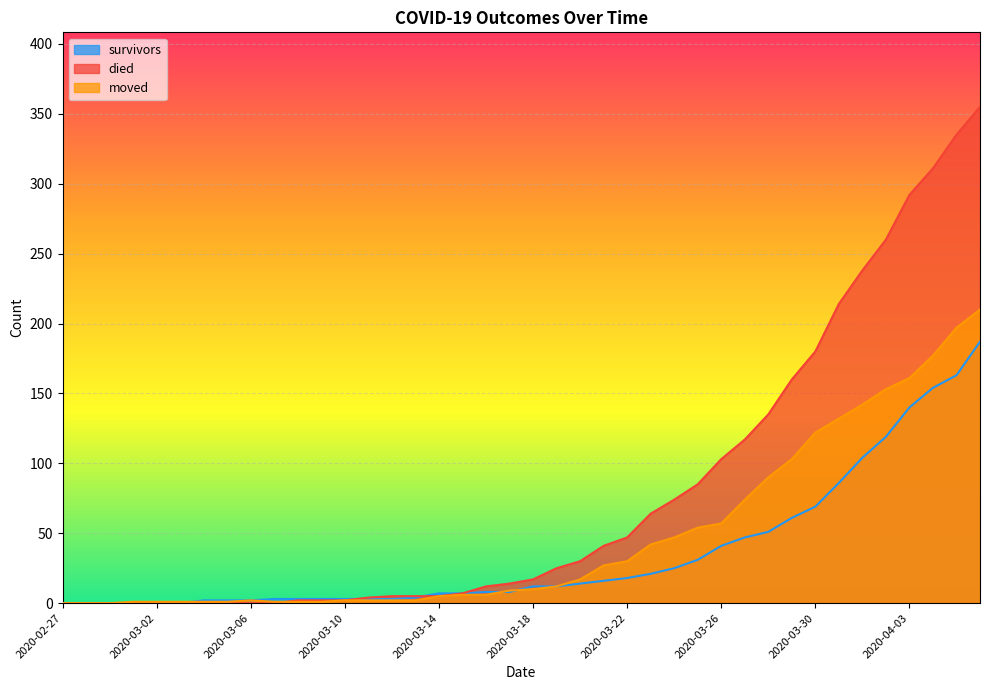

Which category has the lowest value across all series?

2020-02-27